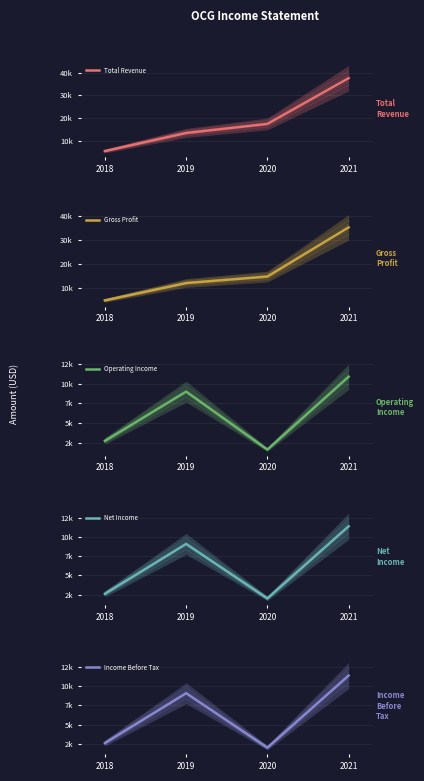

At 2020, list the series in order from largest to smallest.

Total Revenue, Gross Profit, Net Income, Income Before Tax, Operating Income